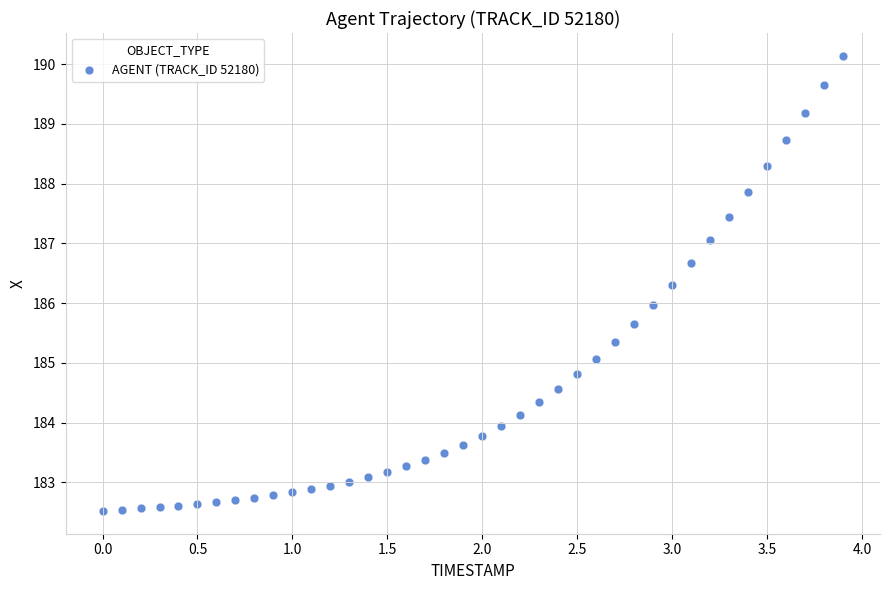

What is the range of X values (max minus min)?

3.9